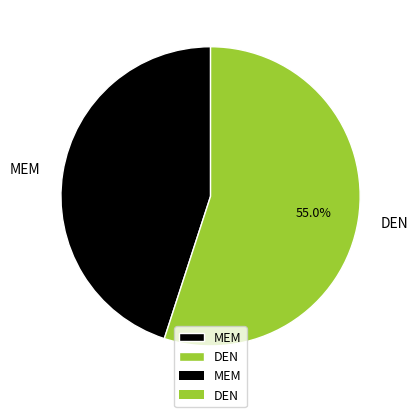

What is the total percentage of MEM and DEN?

100.0%